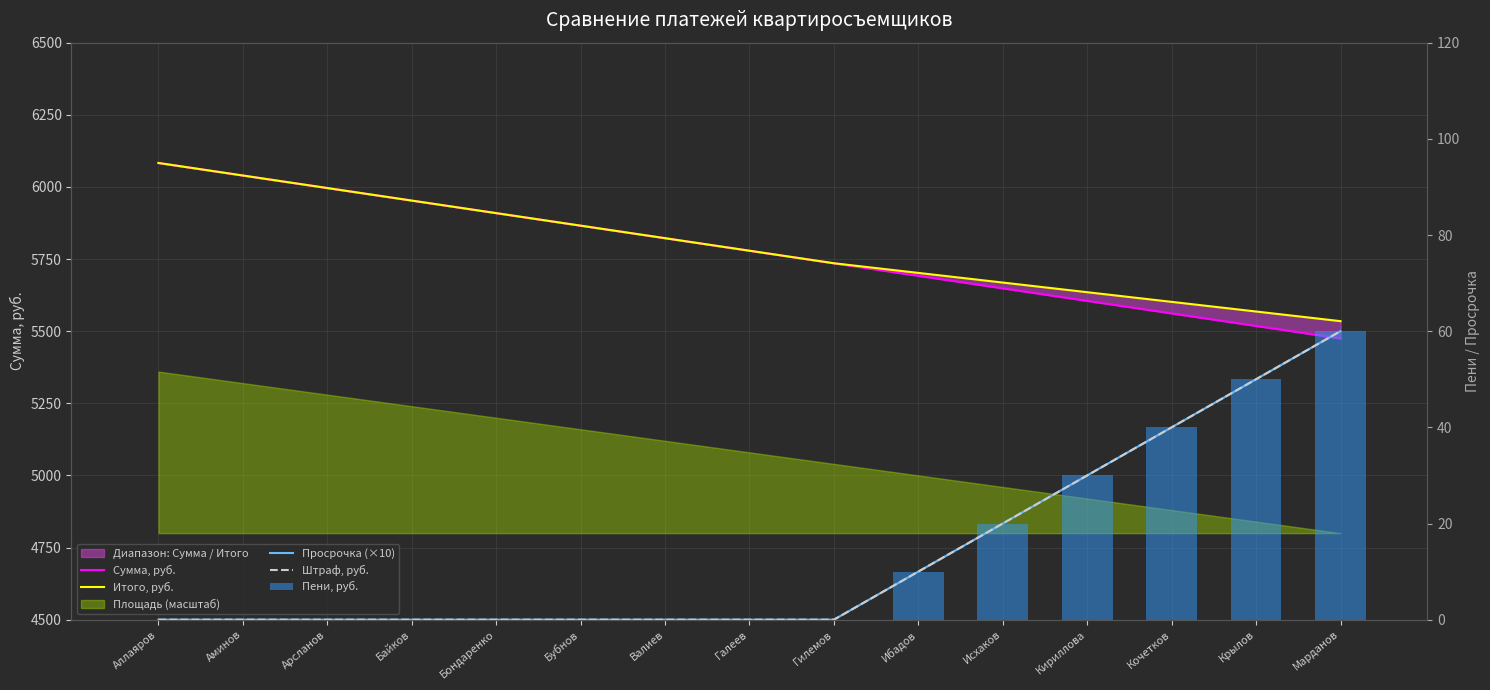

What is the label of the 10th bar from the right?

Бубнов